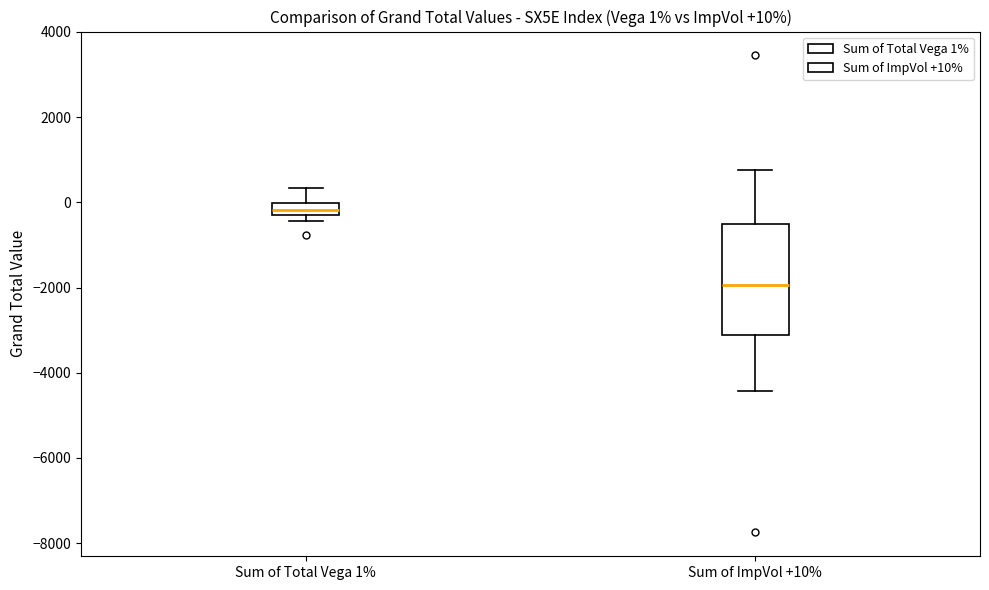

Which box's median line is the highest?

Sum of Total Vega 1%